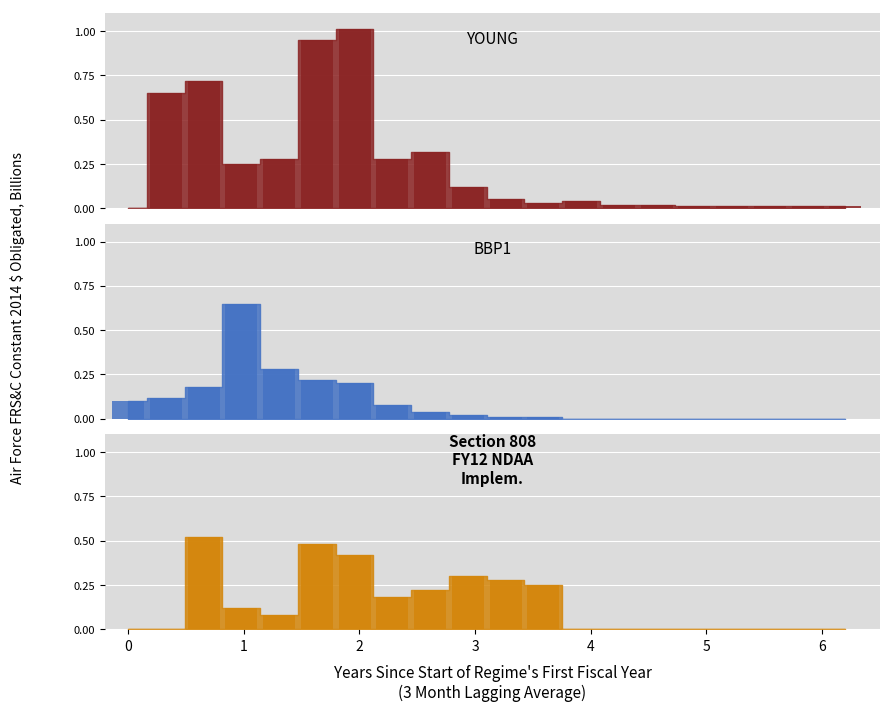

Between 9 and 1, which is larger?

1